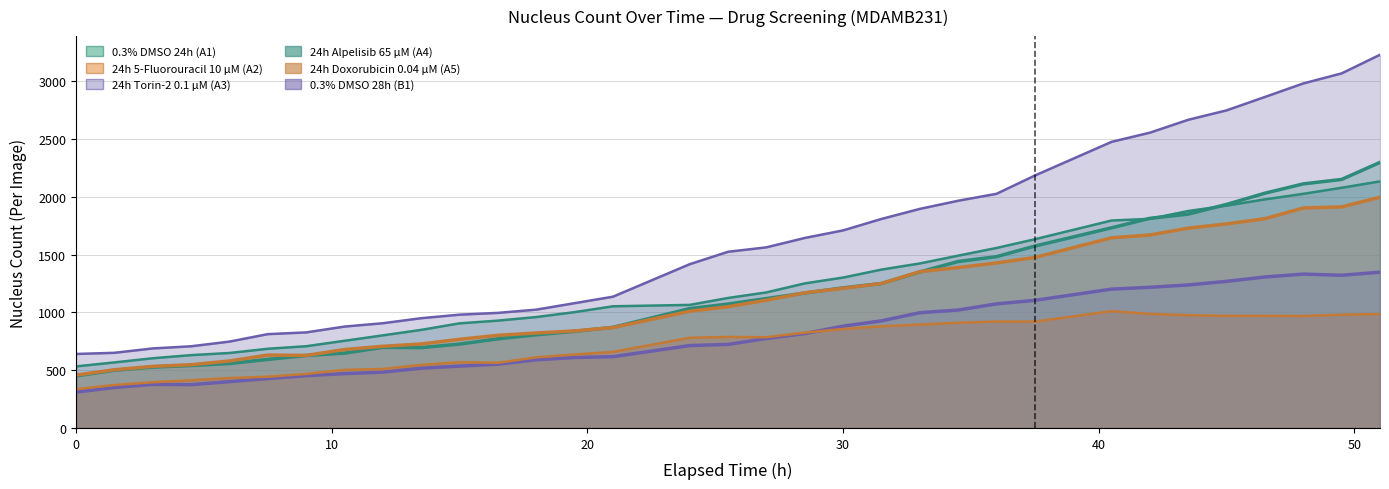

Where is the first local minimum for 0.3% DMSO 24h (A1)?

13.5